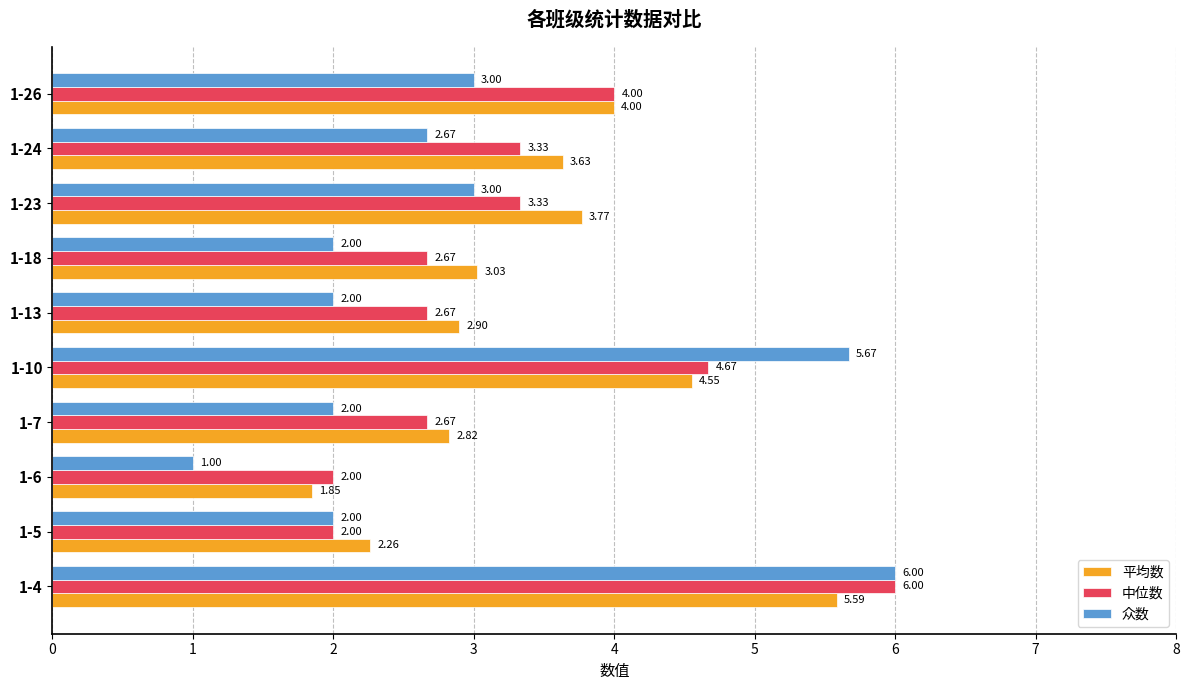

At 1-23, list the series in order from largest to smallest.

平均数, 中位数, 众数